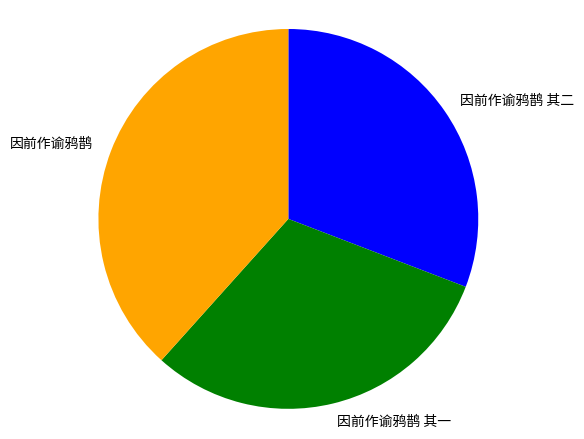

Which slice is the largest?

因前作谕鸦鹊